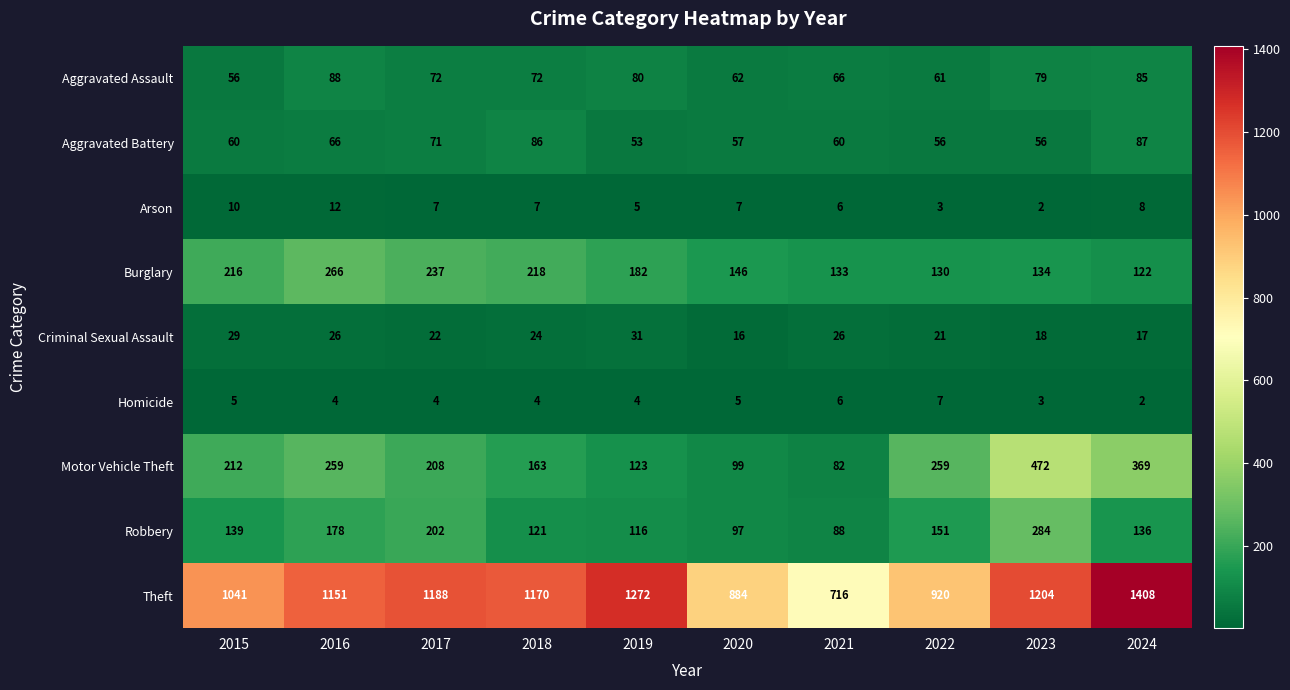

What is the average value of the Criminal Sexual Assault series?

23